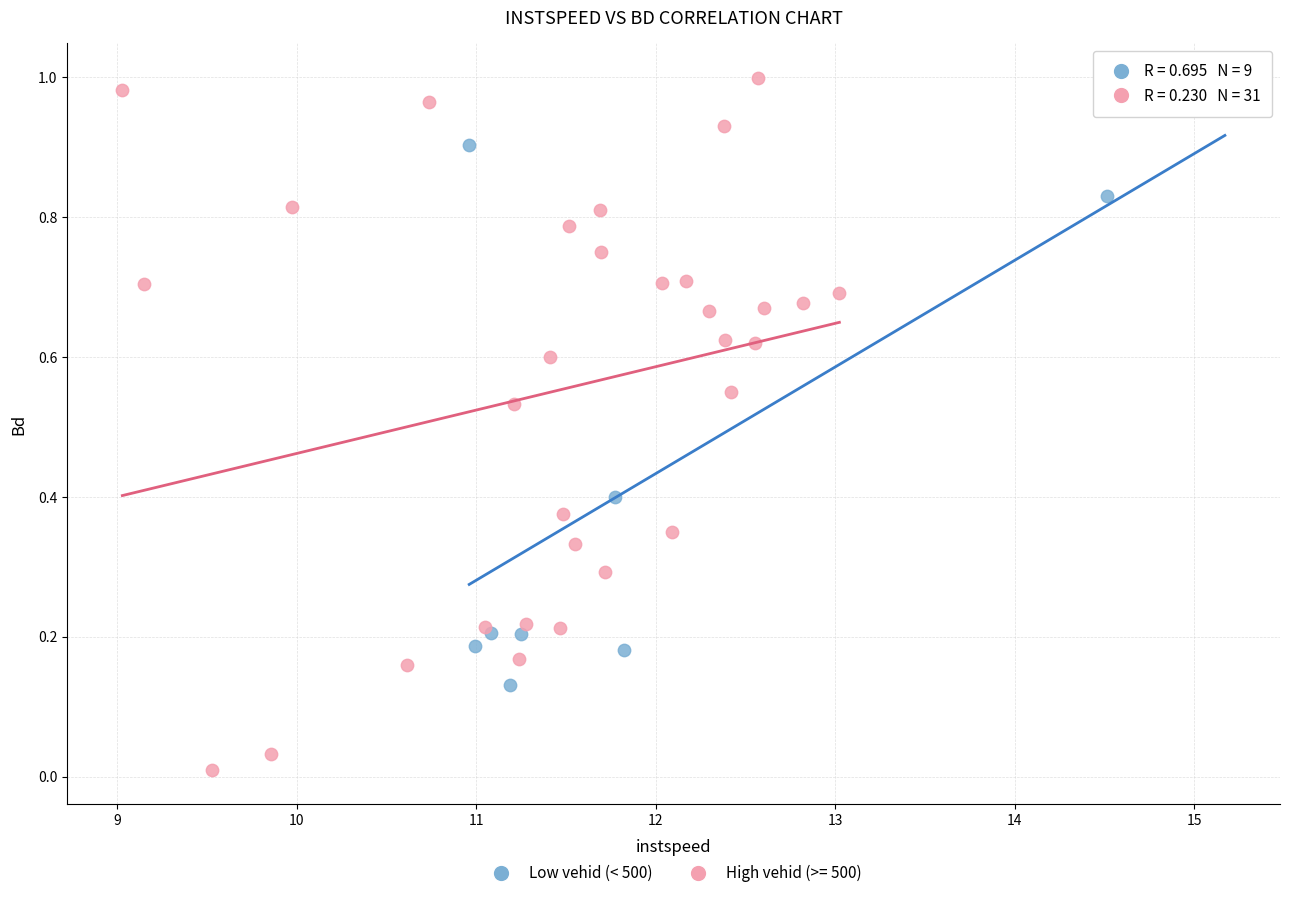

Which series has the widest spread of Y values?

High vehid (>= 500)